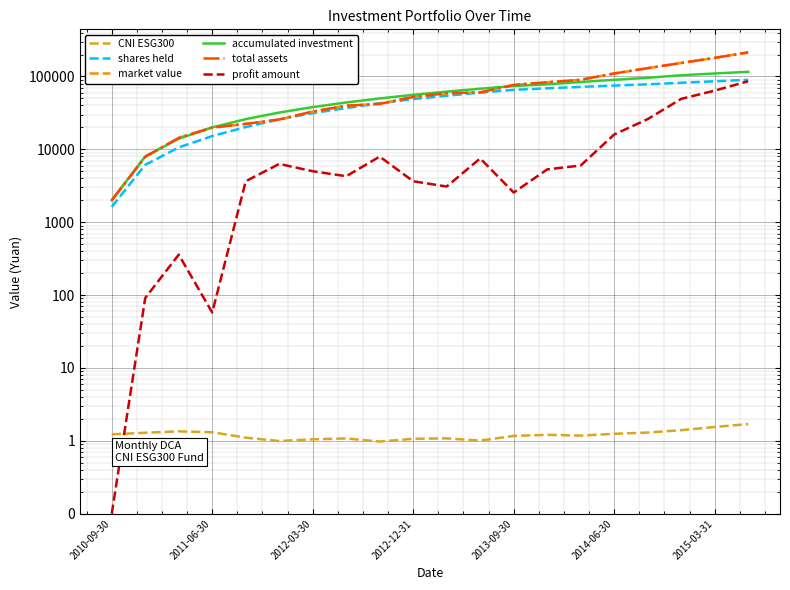

At which label does profit amount reach its minimum?

2010-09-30